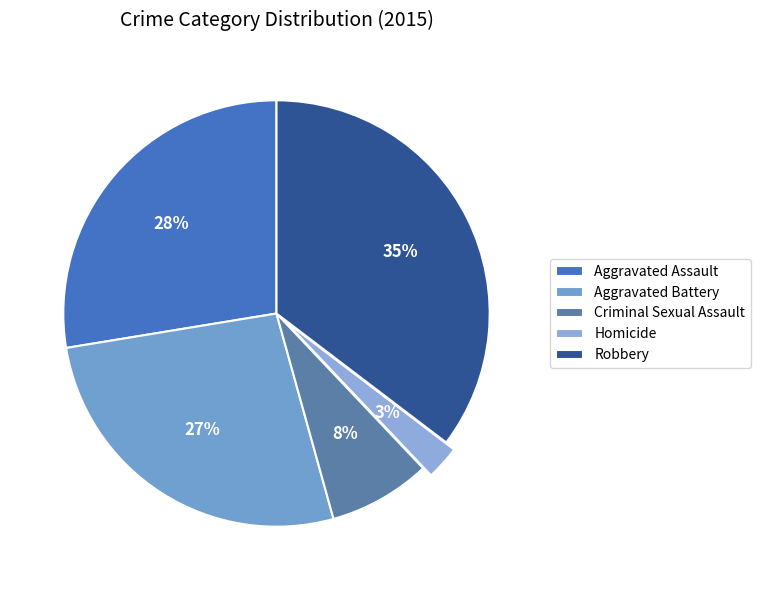

The Criminal Sexual Assault slice represents 8% of the pie. True or false?

True